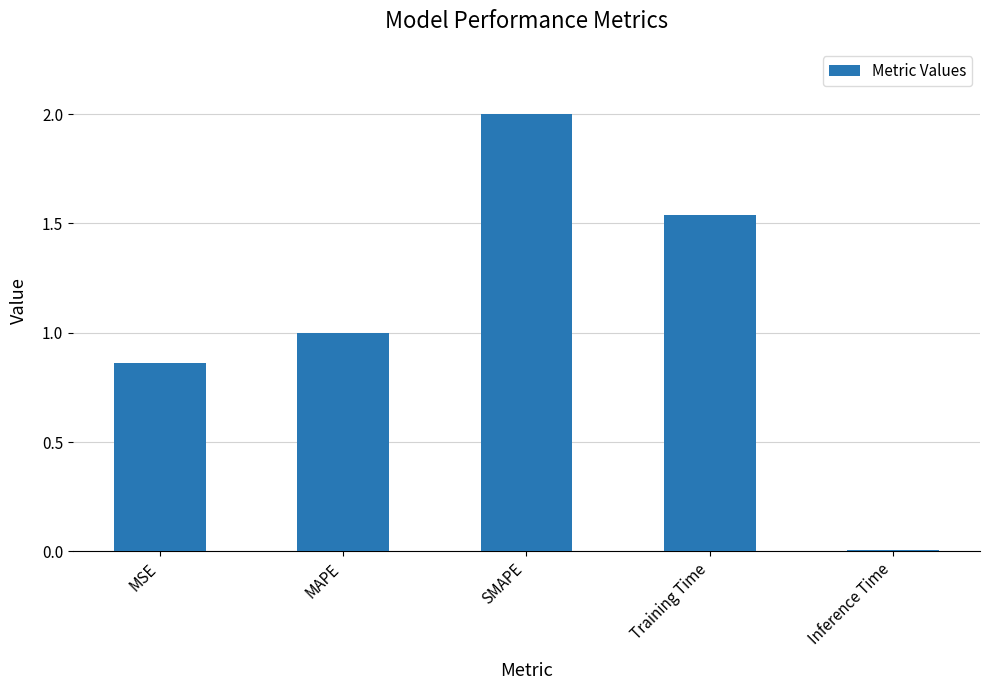

What is the change in value from SMAPE to Training Time?

-0.5